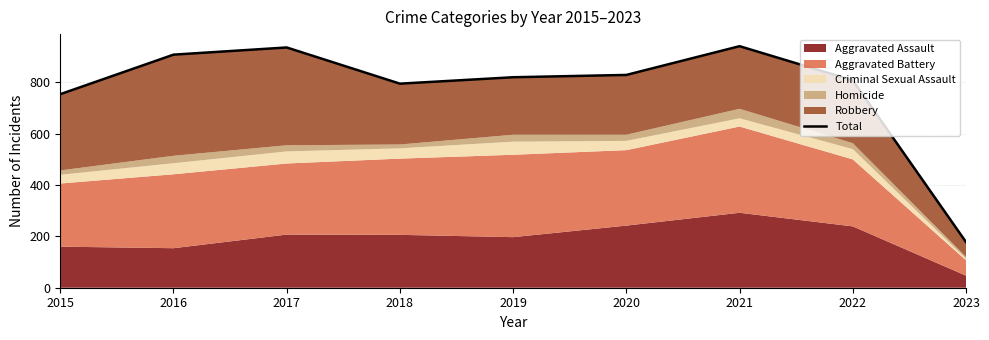

Does the chart have visible grid lines?

Yes